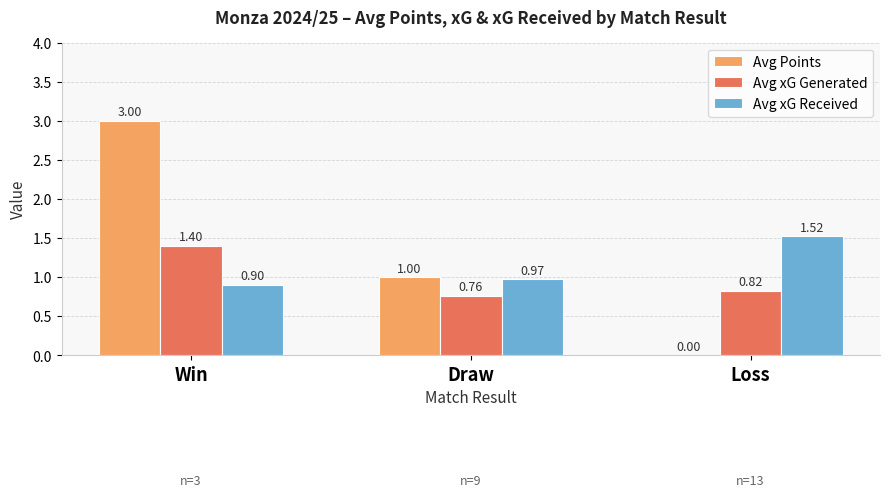

Is the value of Avg Points at Draw greater than the value of Avg xG Received at Win?

Yes